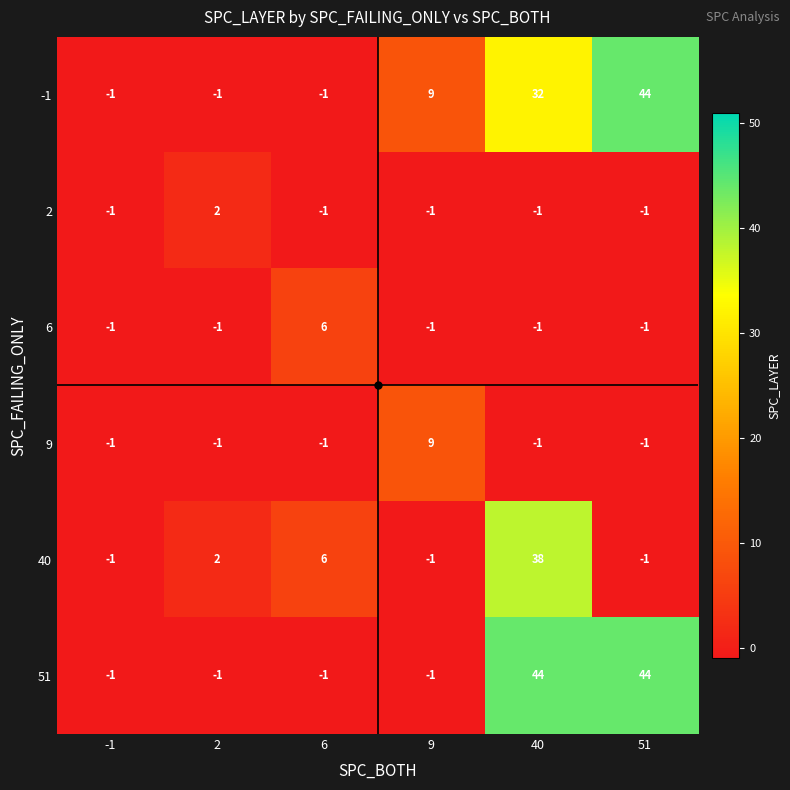

Which series changed the most between 9 and 51?

51